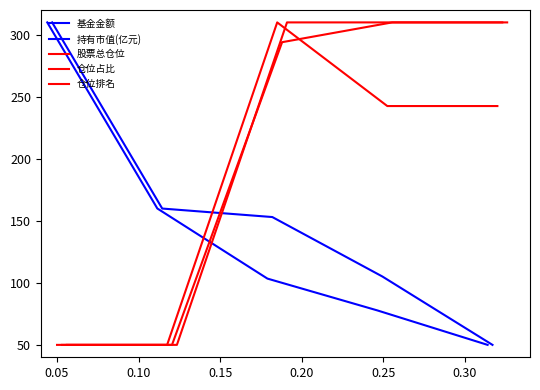

True or false: 持有市值(亿元) has a value of 102.5 at 0.10.

False